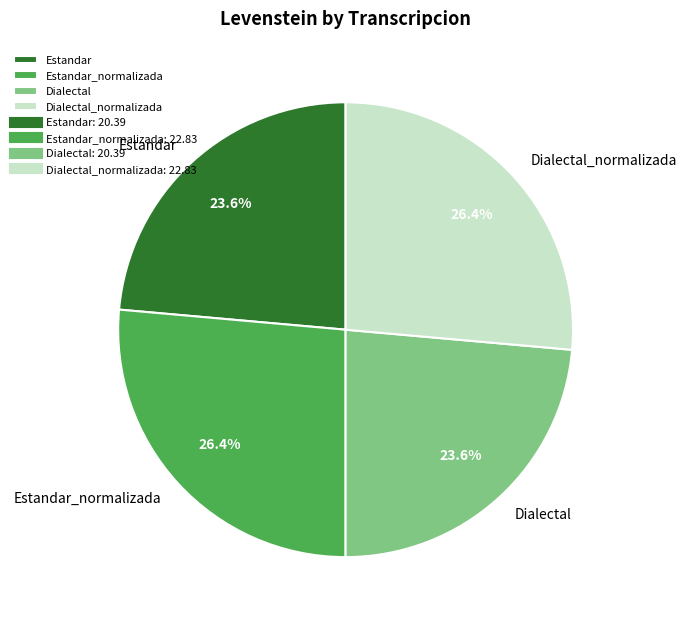

Which has a higher value, Estandar_normalizada or Dialectal?

Estandar_normalizada